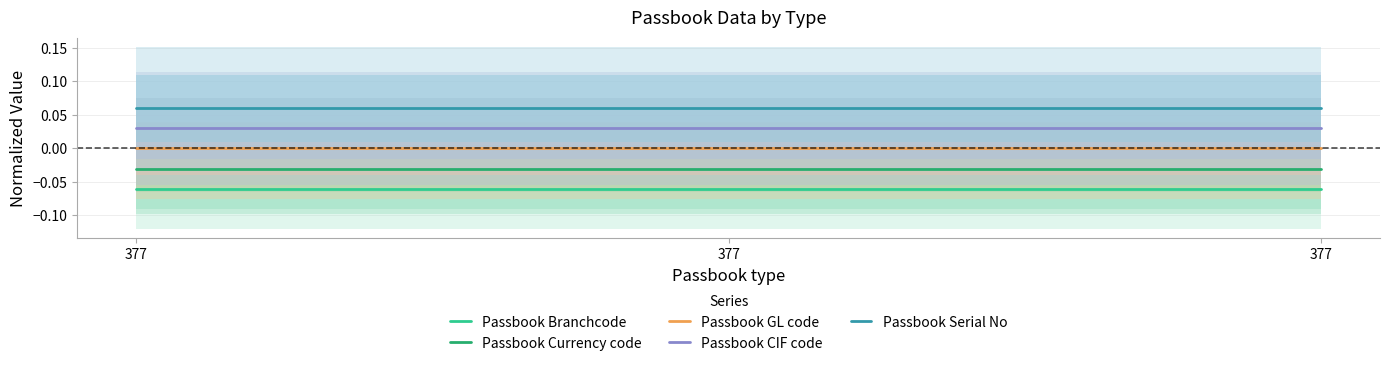

Is the value of Passbook Currency code at 377 greater than the value of Passbook Branchcode at 377?

Yes